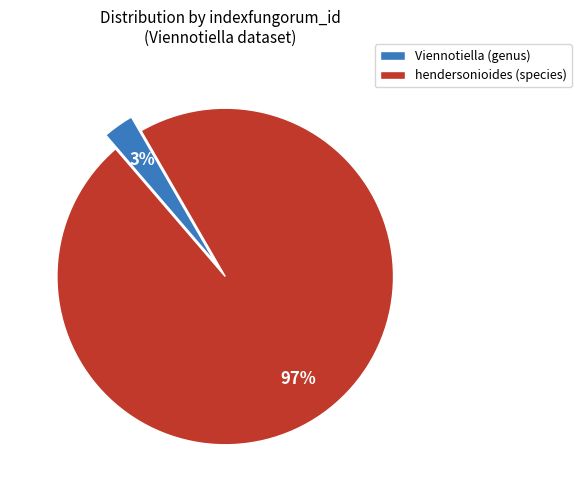

What is the majority slice?

hendersonioides (species)